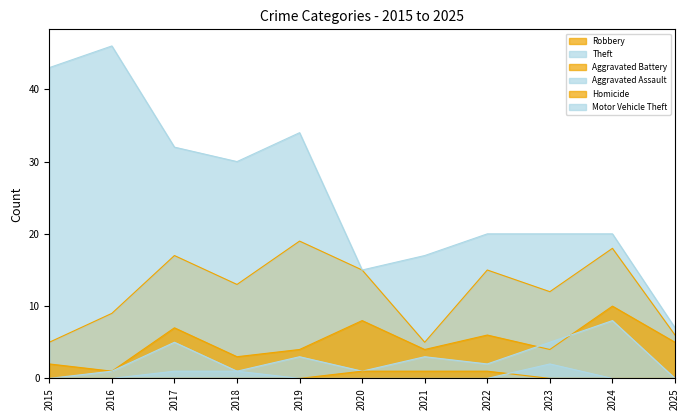

At which label does Robbery first exceed 13?

2017